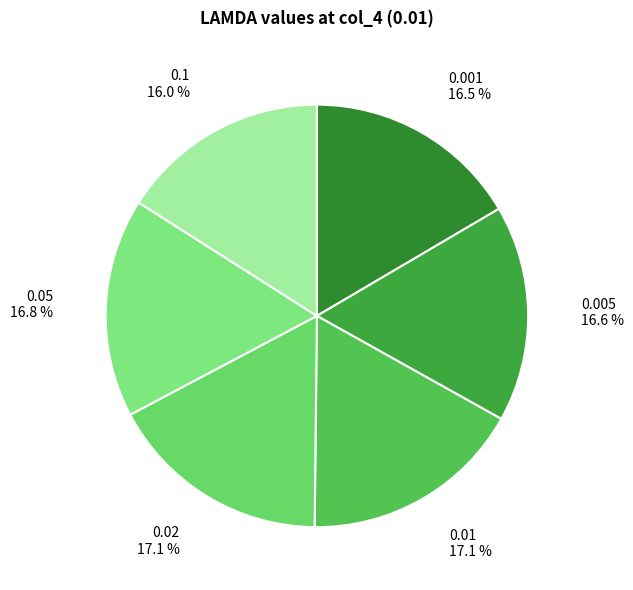

The 0.05 slice represents 17% of the pie. True or false?

True